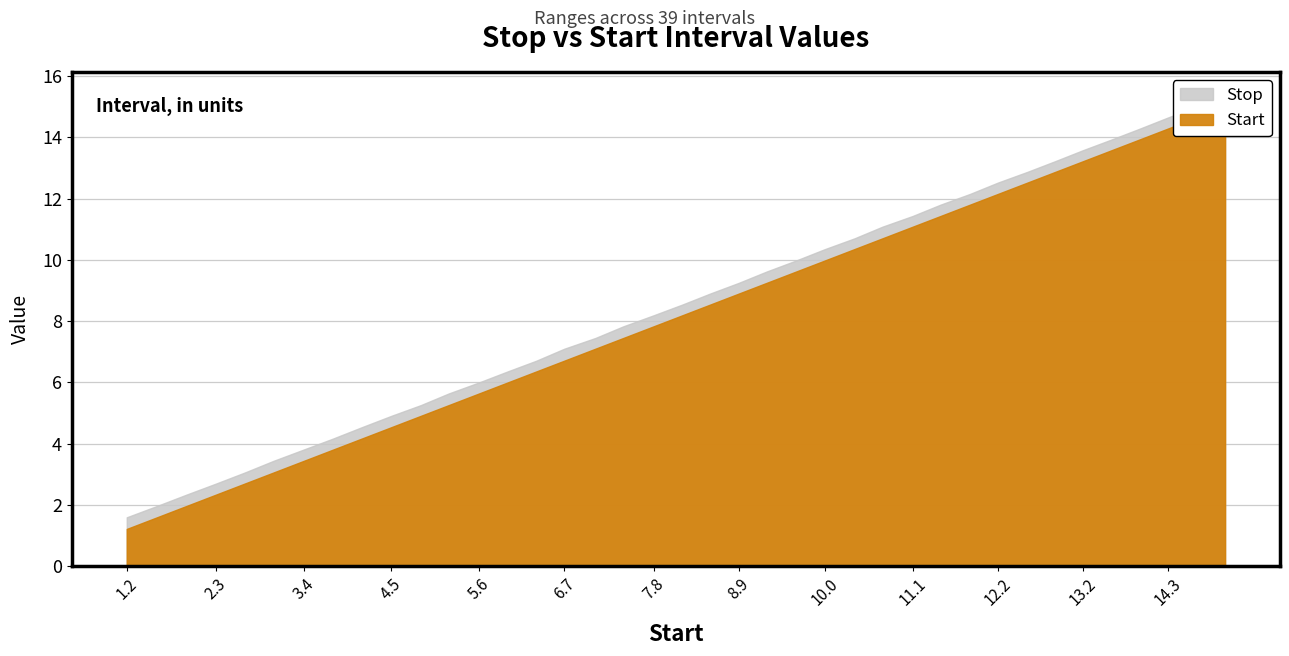

How many values in the Stop series exceed 8?

21